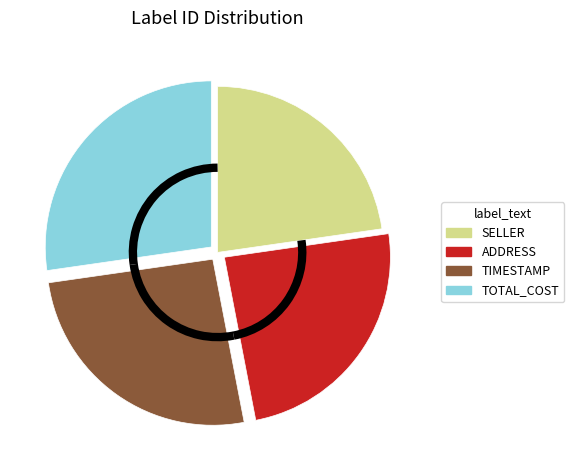

Which slice is the largest?

TOTAL_COST